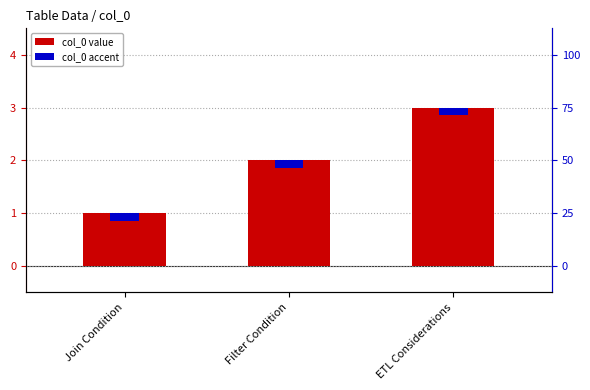

What is the sum of all values?

6